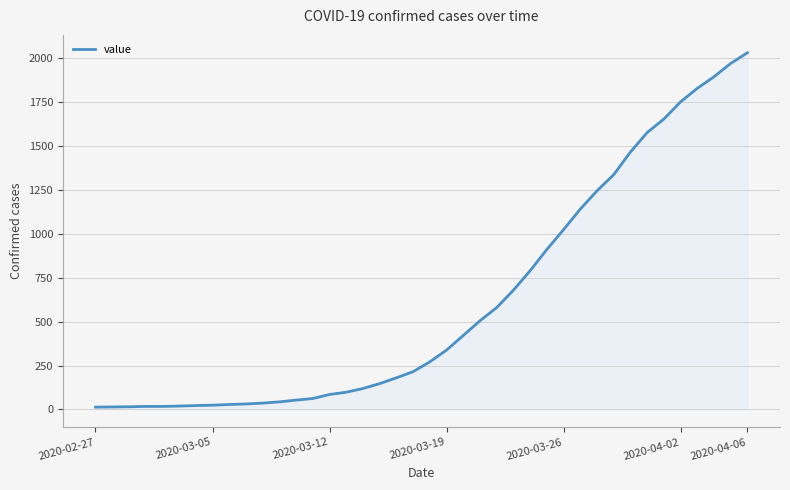

What is the difference between the maximum and minimum values?

2019